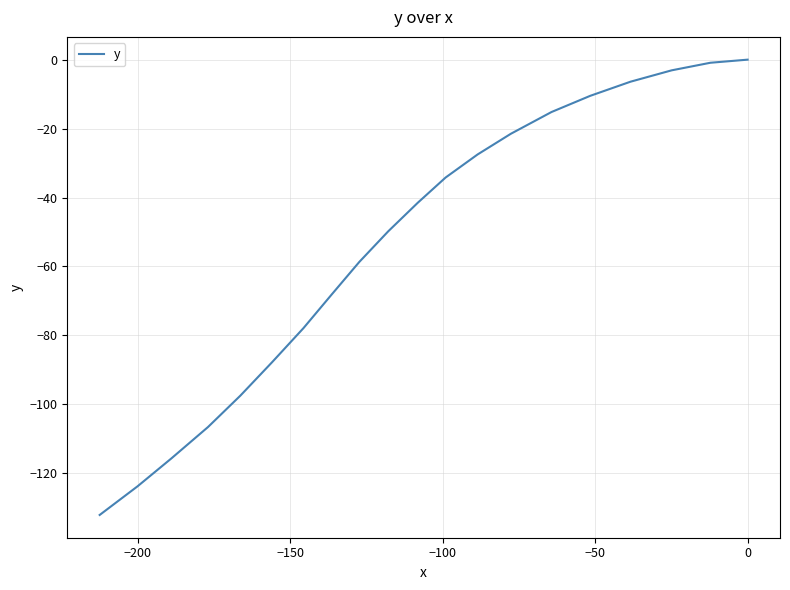

Count the number of categories in the chart.

20